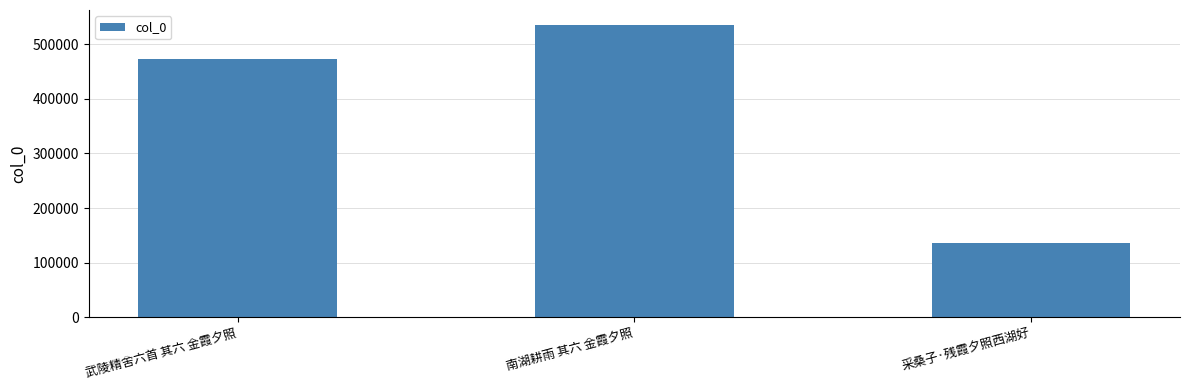

Reading left to right, transcribe all the data shown in this chart.

473215	535648	137001